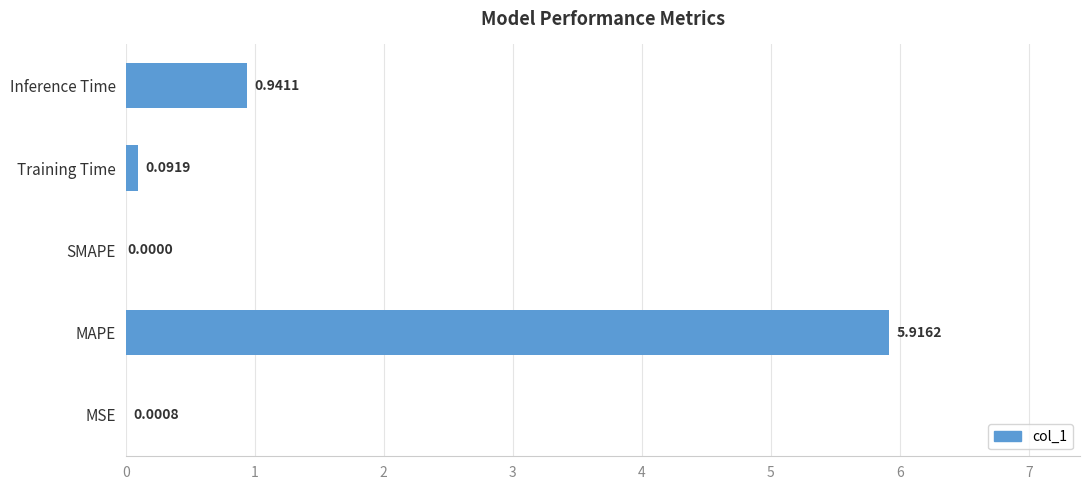

Are the bars horizontal?

Yes